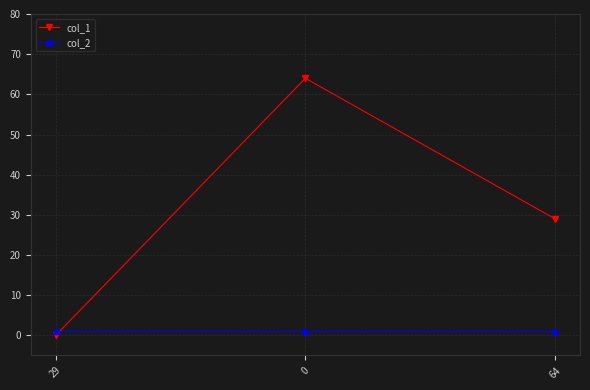

What is the label of the 3rd point from the right?

29